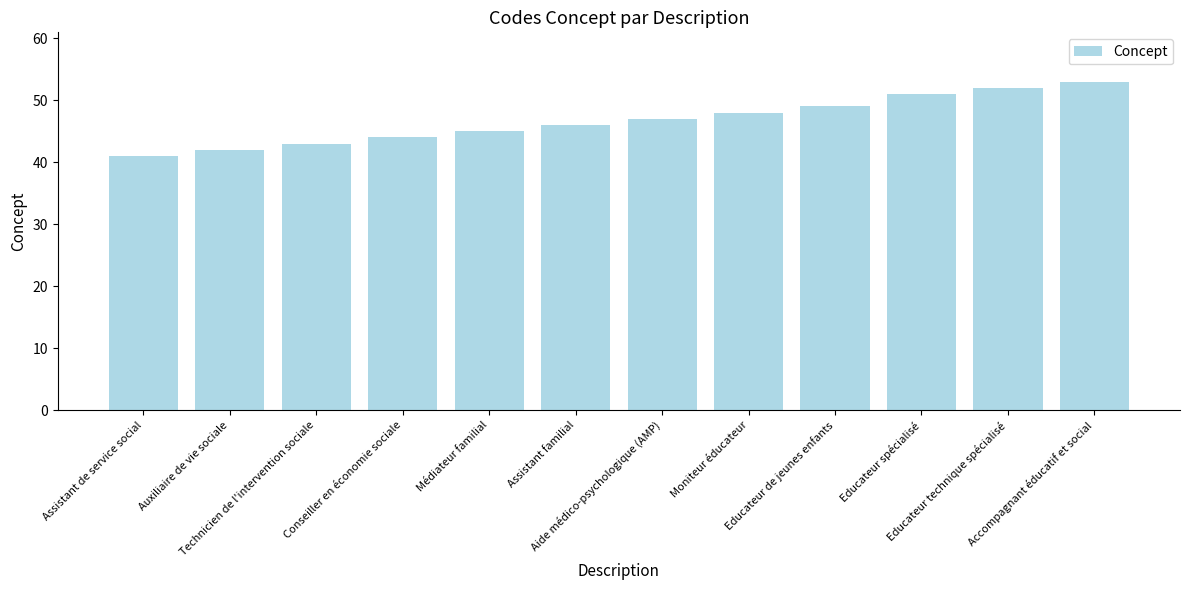

Rank the categories by value from highest to lowest.

Accompagnant éducatif et social, Educateur technique spécialisé, Educateur spécialisé, Educateur de jeunes enfants, Moniteur éducateur, Aide médico-psychologique (AMP), Assistant familial, Médiateur familial, Conseiller en économie sociale, Technicien de l'intervention sociale, Auxiliaire de vie sociale, Assistant de service social